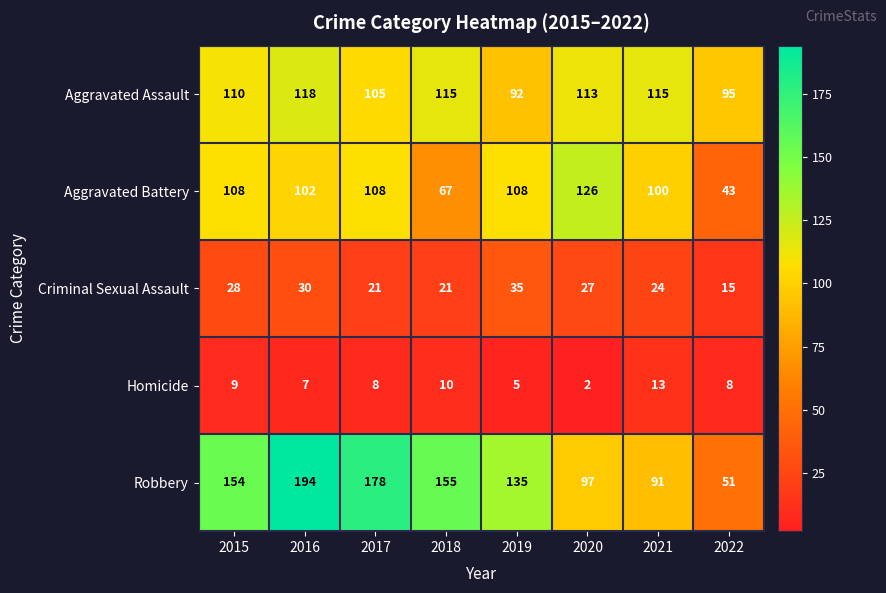

What is the spread (max minus min) of values at 2022?

87